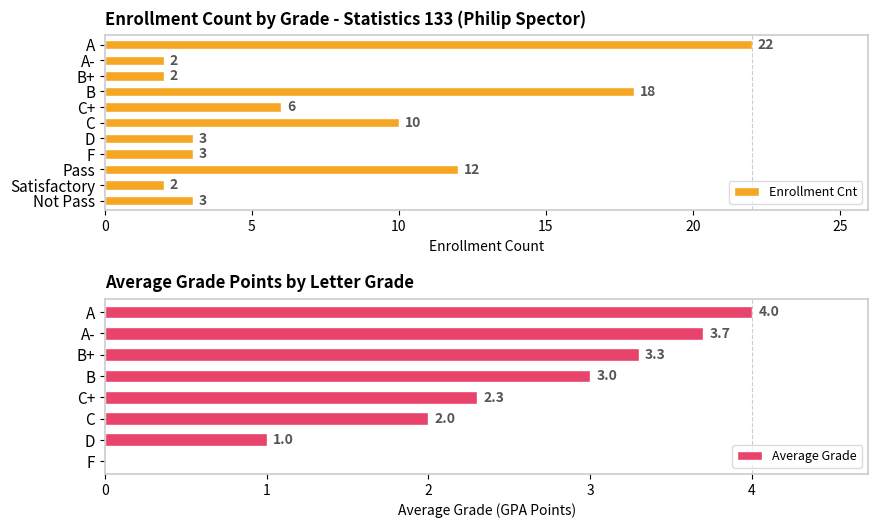

Is it true that the value at D is 3?

True